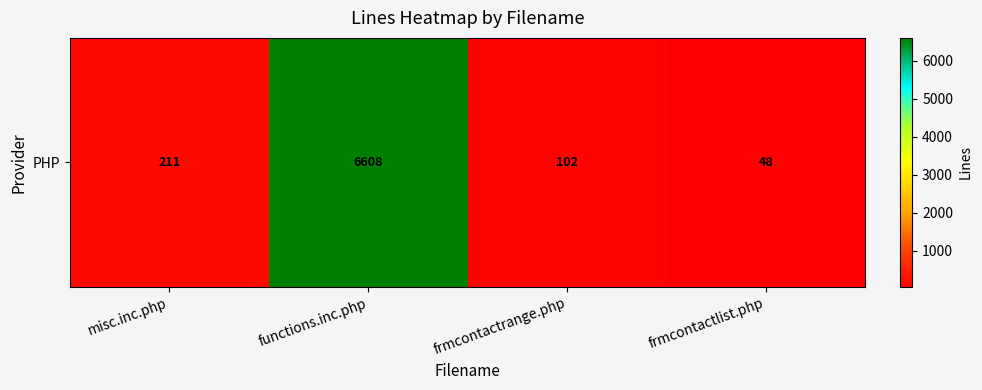

What is the sum of the values at frmcontactlist.php and frmcontactrange.php?

150